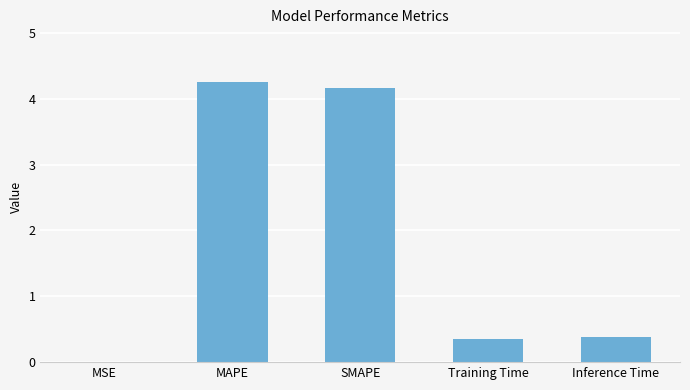

What is the sum of the values at SMAPE and MAPE?

8.4